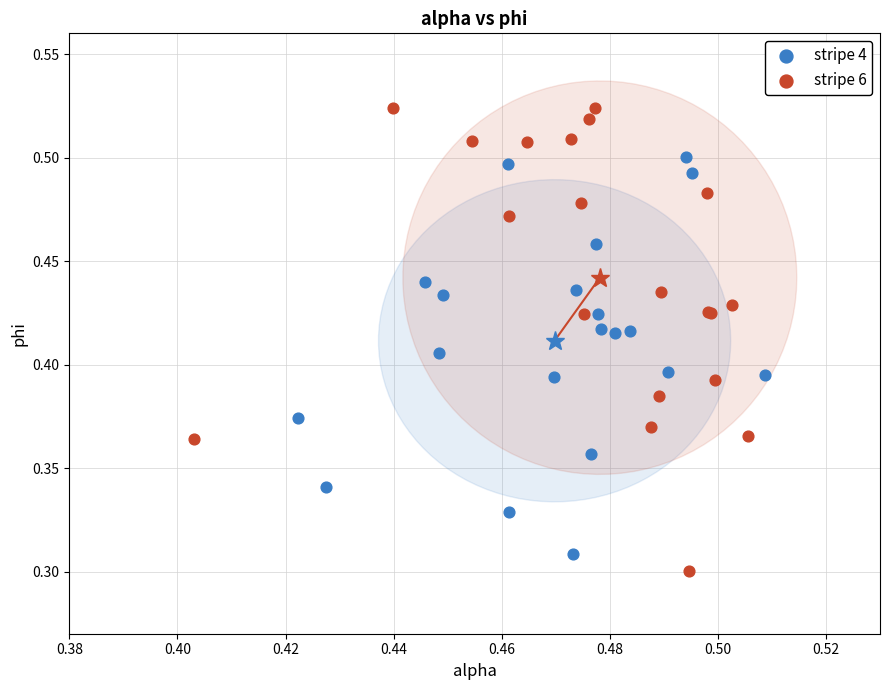

Which series contains the highest Y value?

stripe 6